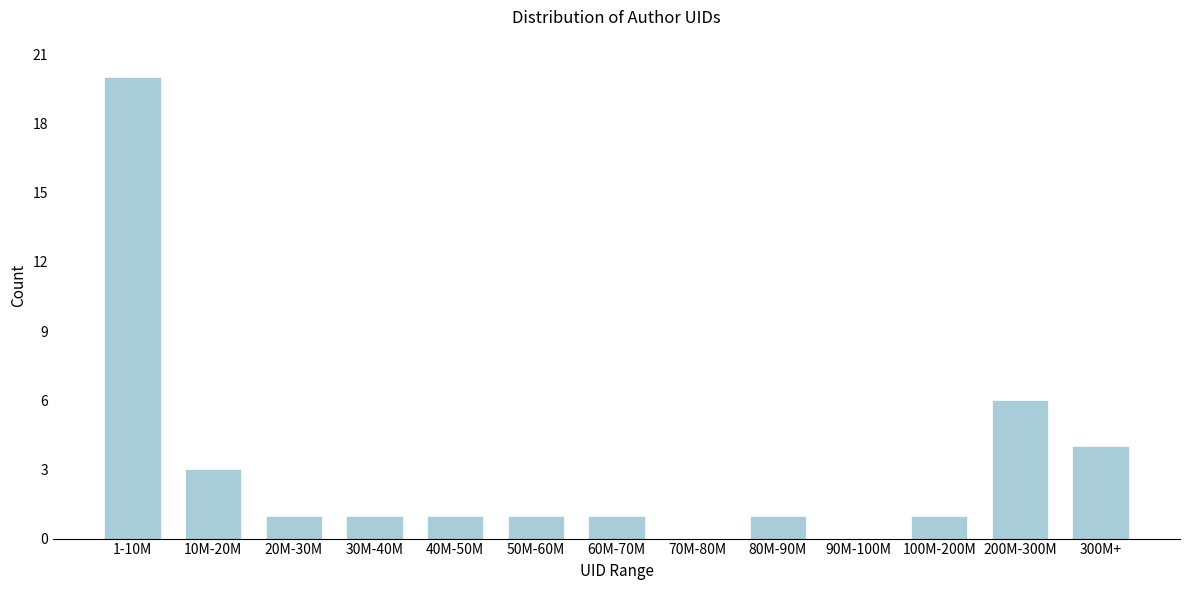

Reading left to right, transcribe all the data shown in this chart.

1-10M=20	10M-20M=3	20M-30M=1	30M-40M=1	40M-50M=1	50M-60M=1	60M-70M=1	70M-80M=0	80M-90M=1	90M-100M=0	100M-200M=1	200M-300M=6	300M+=4